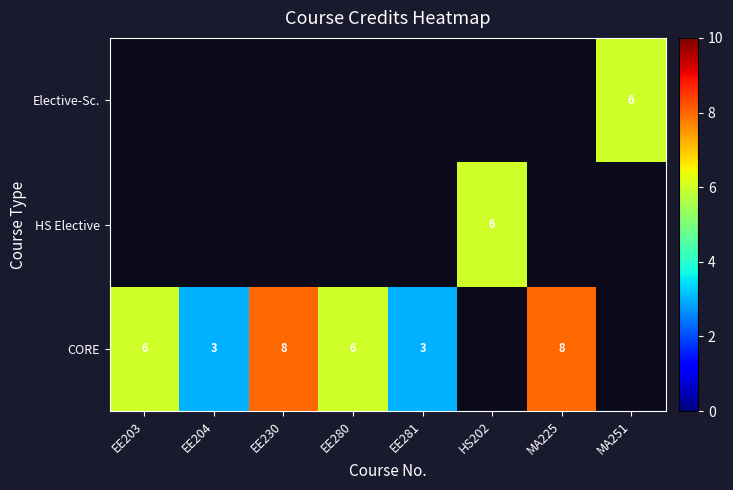

At which category is the sum across all series the highest?

EE230